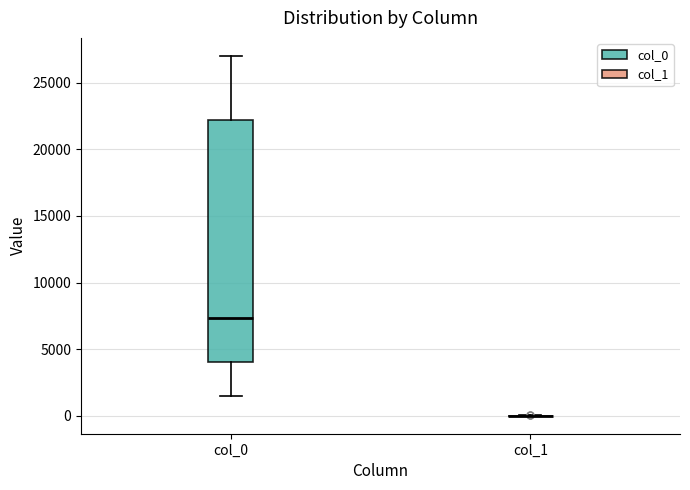

Where does the upper whisker of the box for col_0 end on the y-axis? The values are not printed on the chart, so give them approximately, as read against the axis.

27000